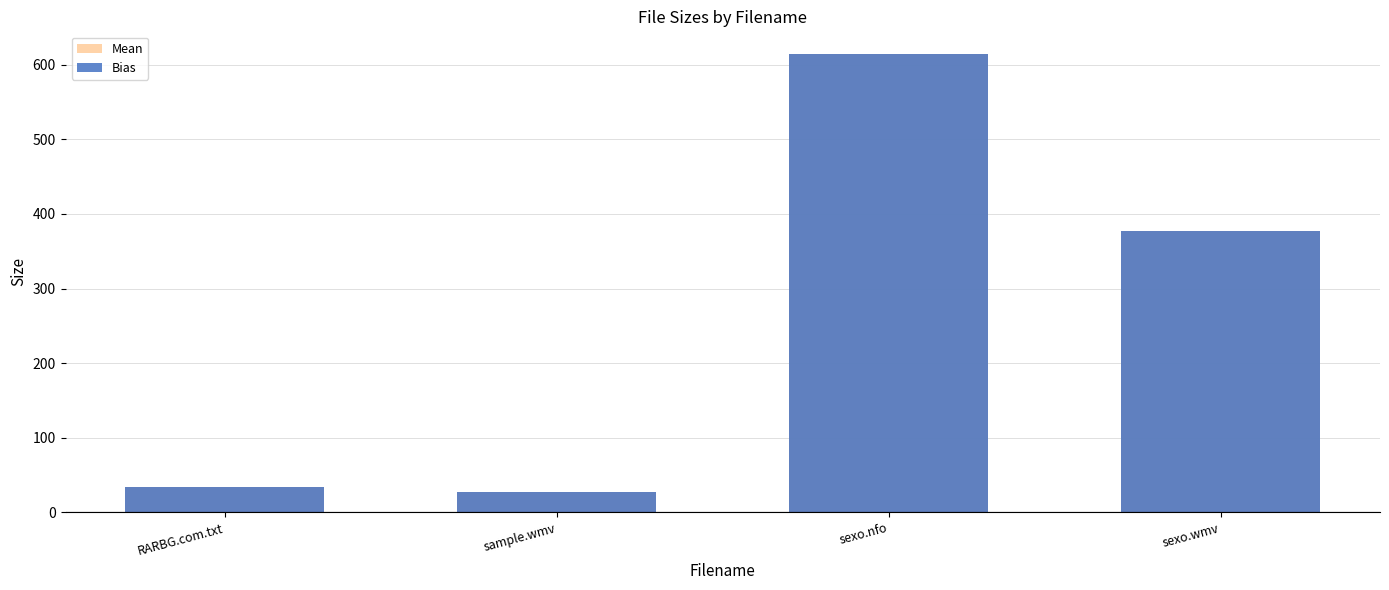

The Mean series shows 34.0 at RARBG.com.txt. True or false?

True